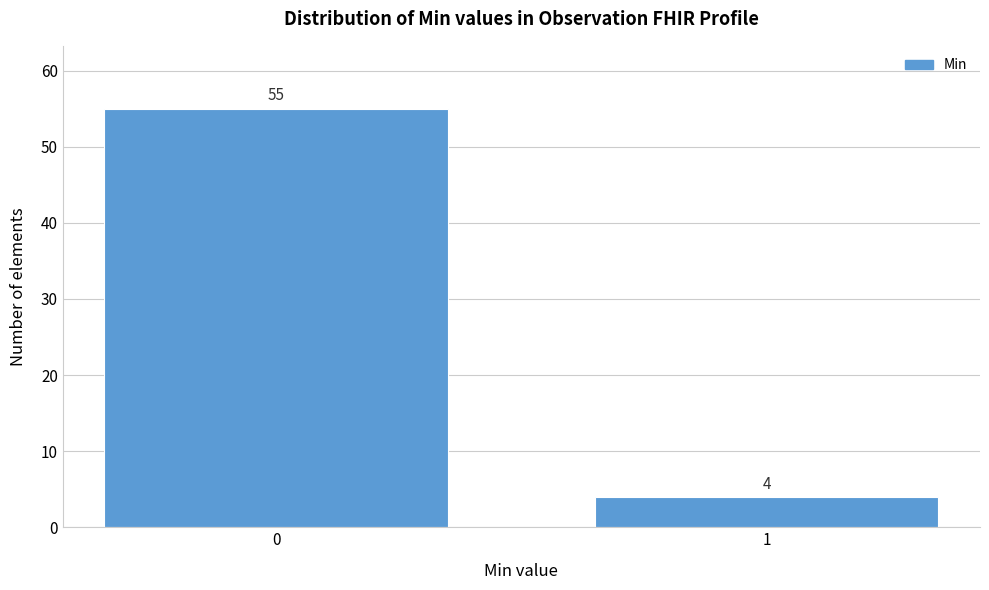

Reading right to left, transcribe all the data shown in this chart.

4	55